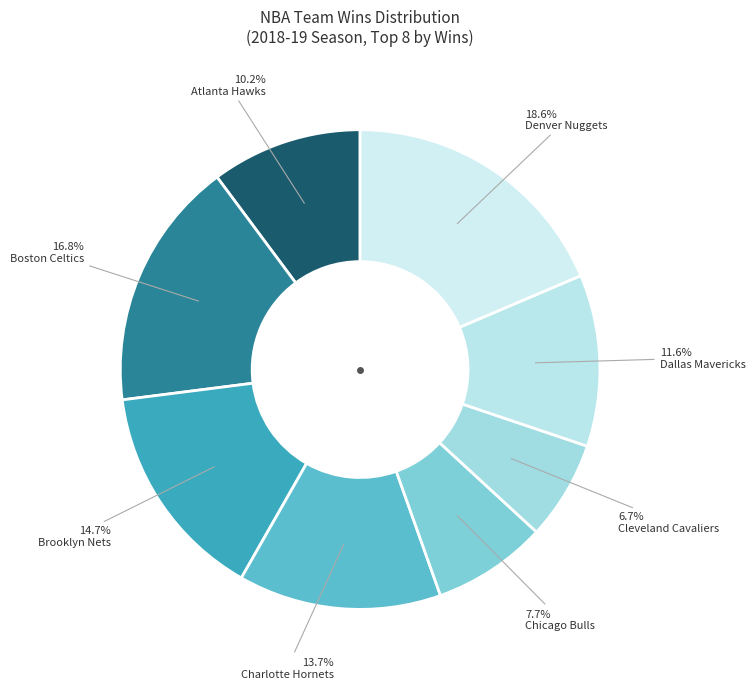

True or false: Dallas Mavericks accounts for 12% of the total.

True